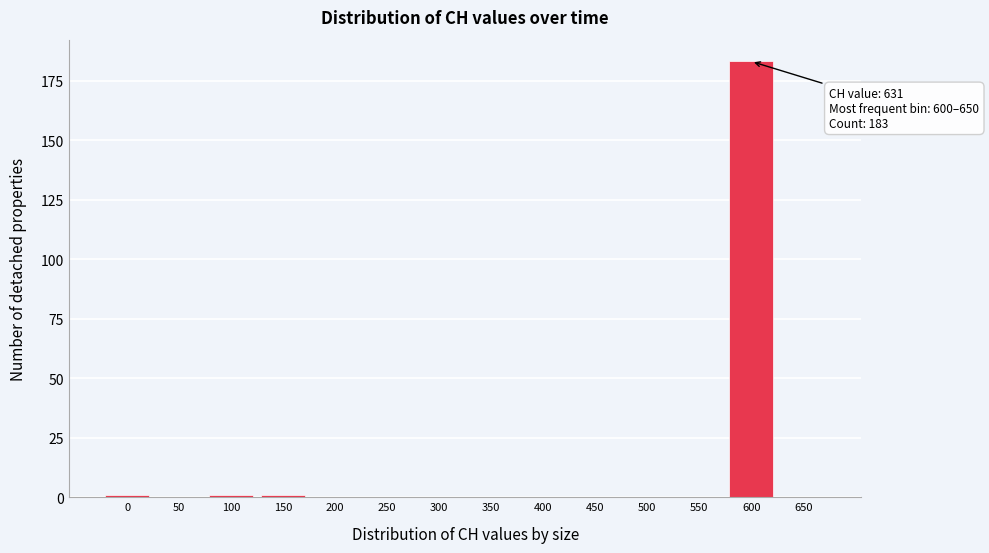

Reading left to right, extract all data points from this chart.

0=1	50=0	100=1	150=1	200=0	250=0	300=0	350=0	400=0	450=0	500=0	550=0	600=183	650=0